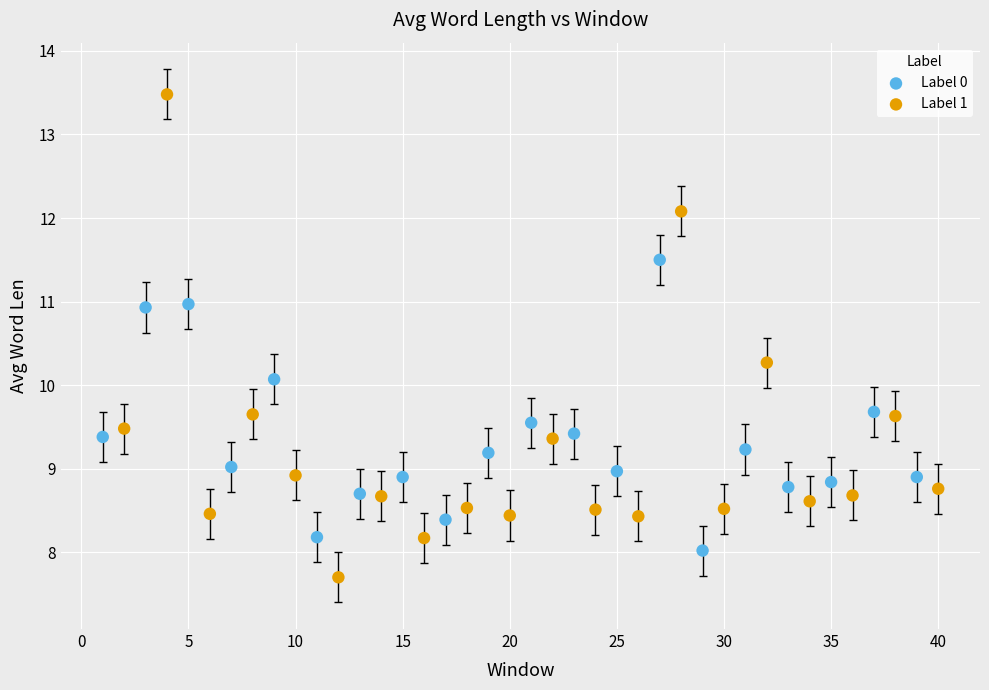

Which series reaches the minimum Y coordinate?

Label 1